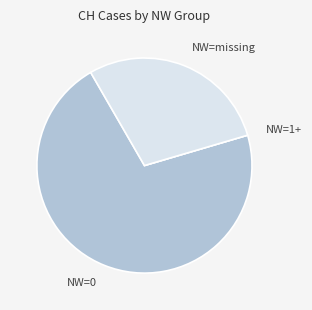

True or false: NW=0 accounts for 60% of the total.

False